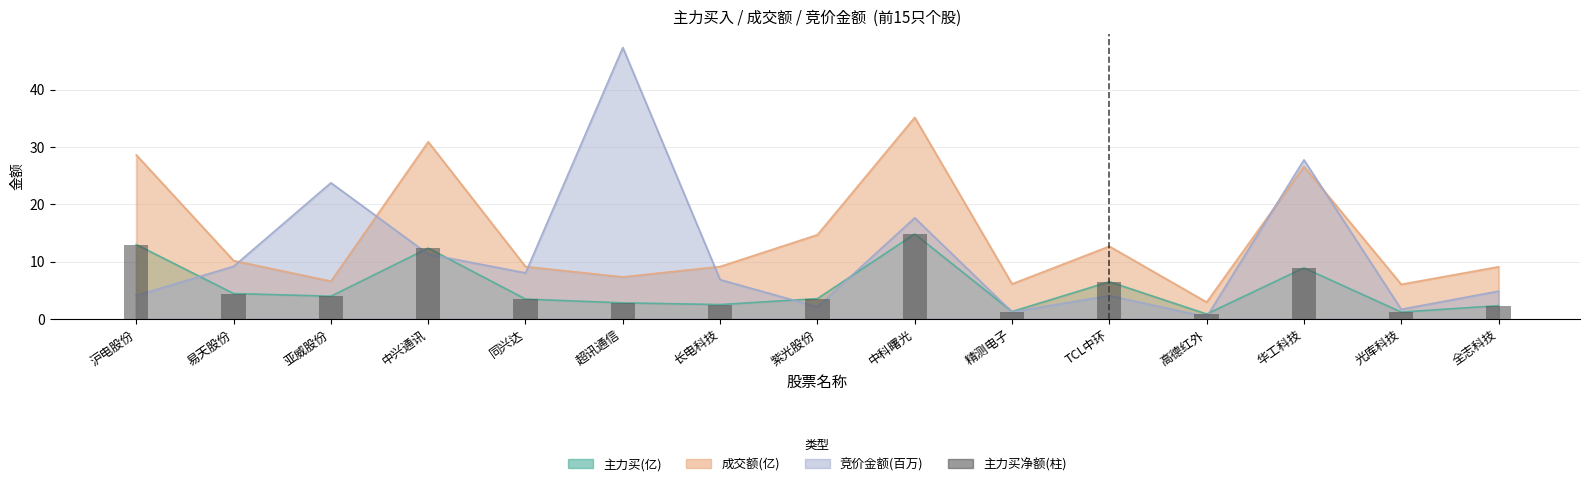

What is the approximate value at 全志科技?

2.3